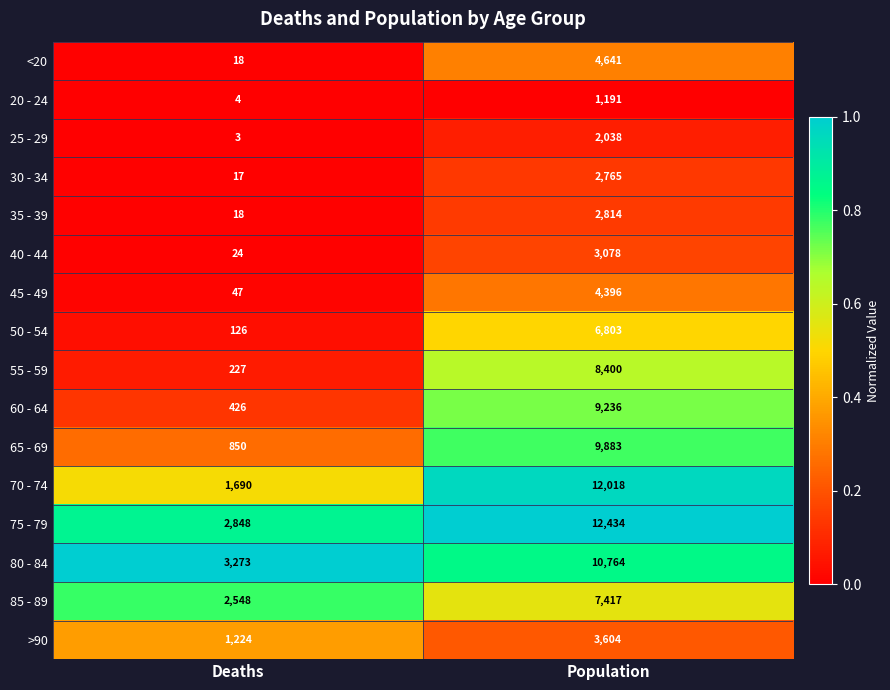

List the series in order of their peak value, highest first.

75 - 79, 70 - 74, 80 - 84, 65 - 69, 60 - 64, 55 - 59, 85 - 89, 50 - 54, <20, 45 - 49, >90, 40 - 44, 35 - 39, 30 - 34, 25 - 29, 20 - 24